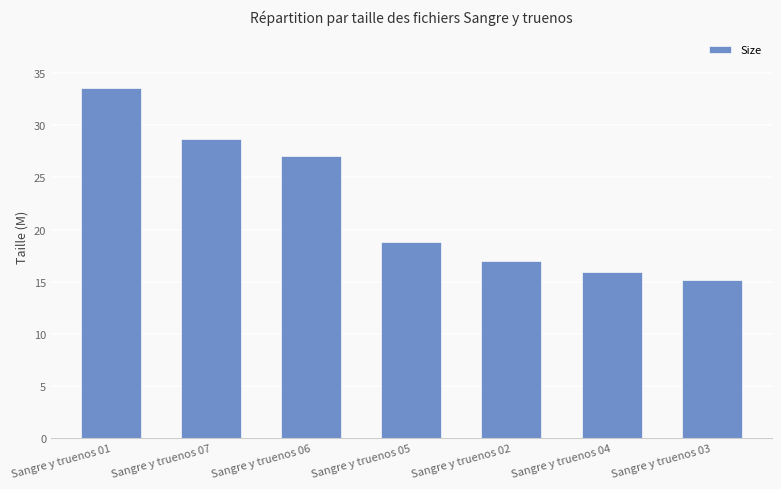

What is the change in value from Sangre y truenos 07 to Sangre y truenos 06?

-1.6